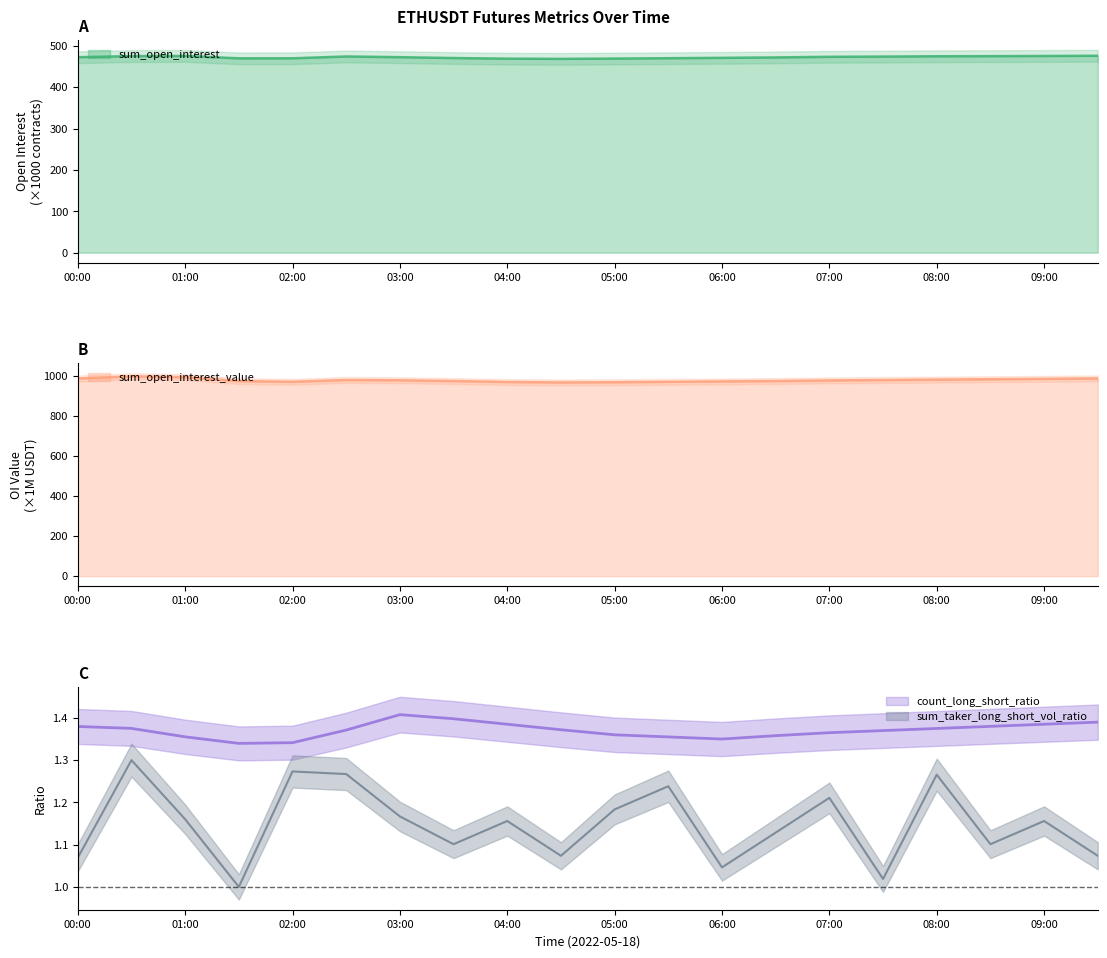

What is the difference between the second highest and minimum values in the sum_open_interest_value series?

26.5